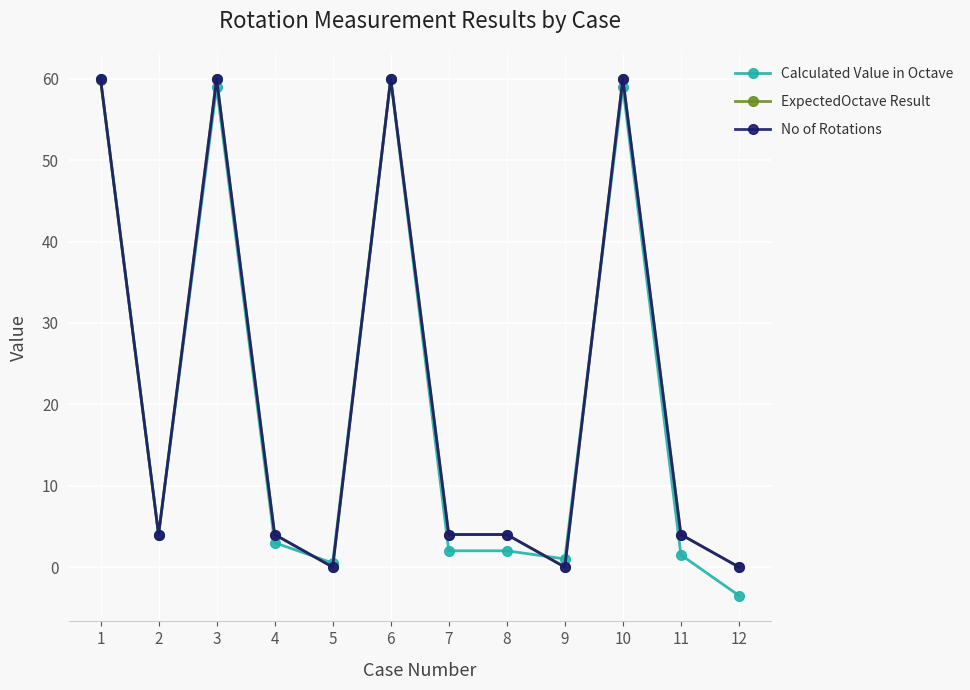

True or false: Calculated Value in Octave has a value of -3.5 at 12.

True